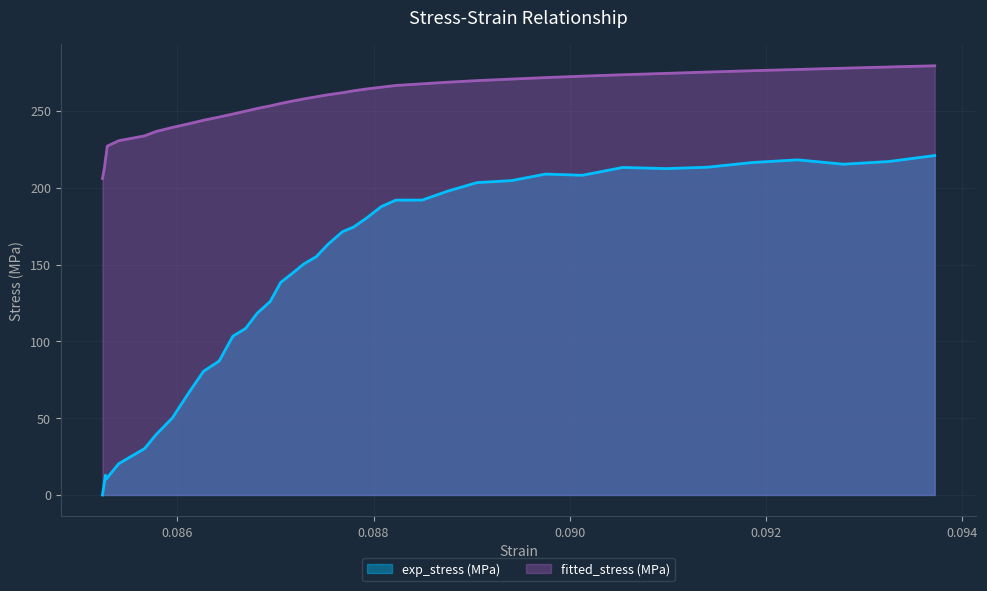

Rank the series by their maximum value, from lowest to highest.

exp_stress (MPa), fitted_stress (MPa)